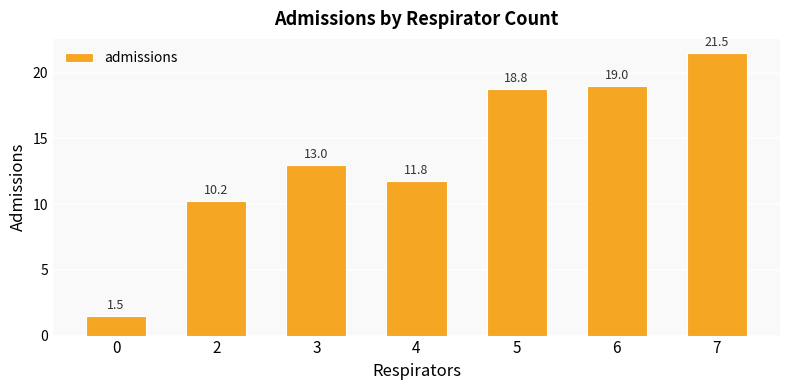

How many values are below 13?

3